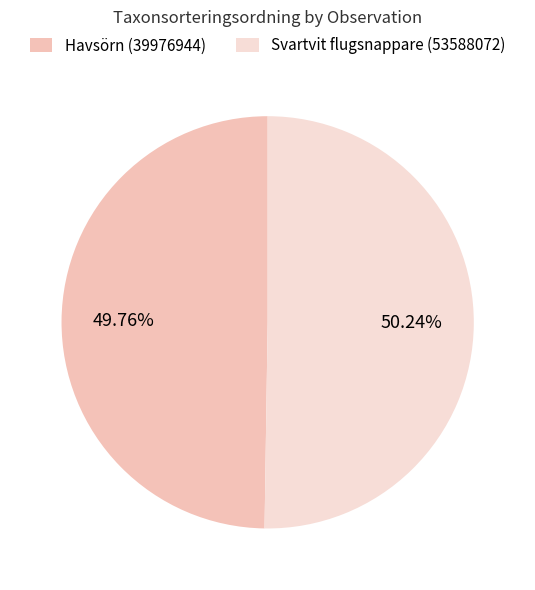

What percentage is NOT represented by Havsörn (39976944)?

50.2%